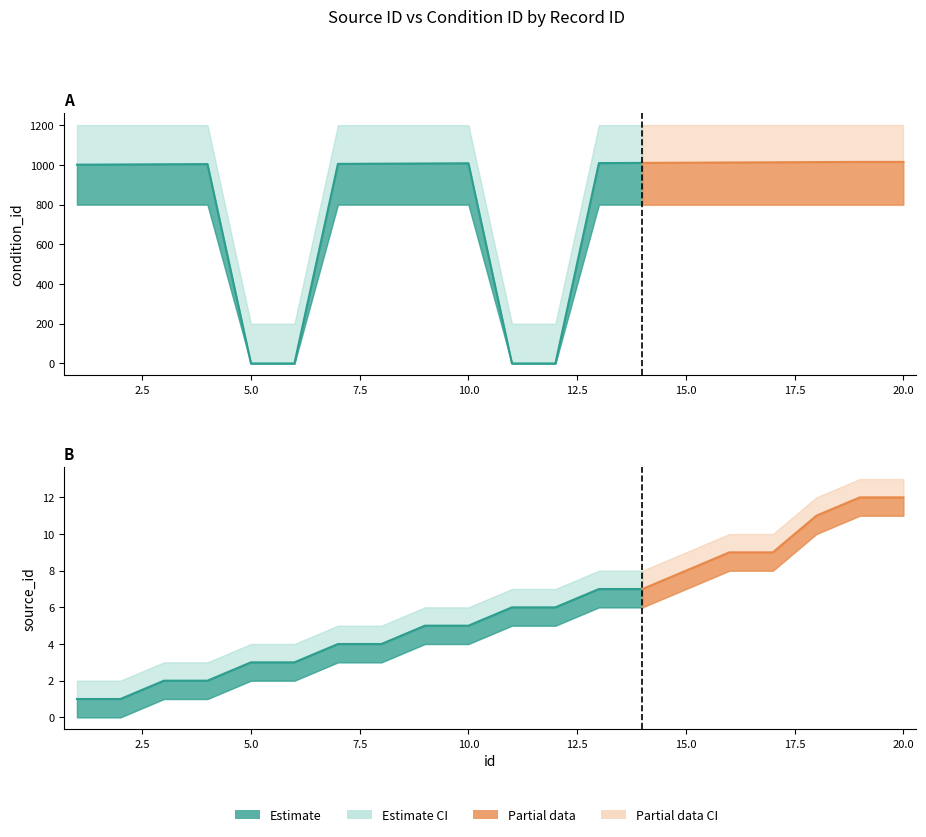

How many intersections are there between source_id and condition_id?

4